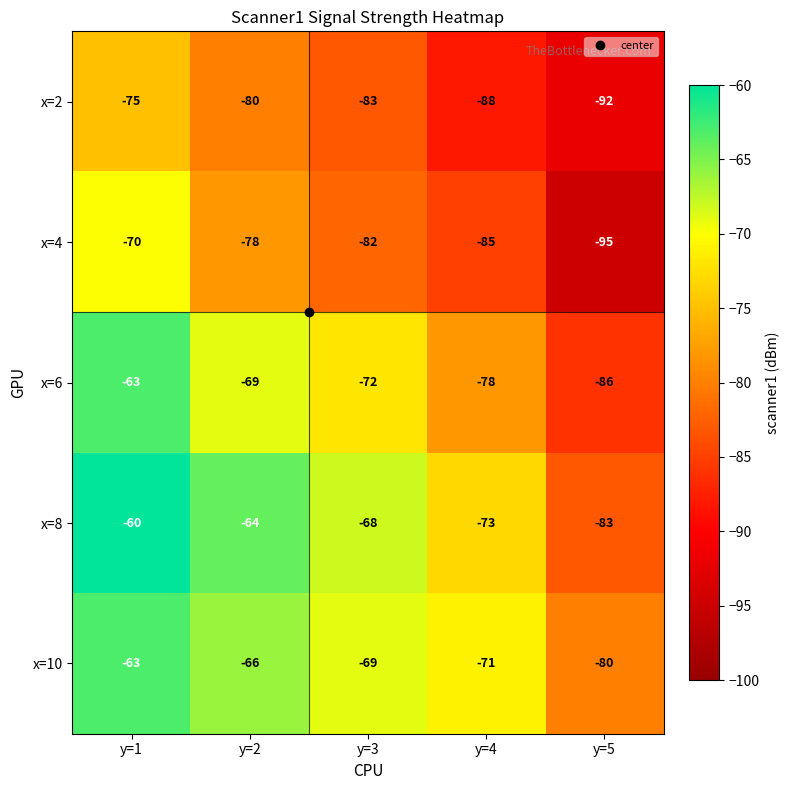

At which category is the sum across all series the highest?

y=1